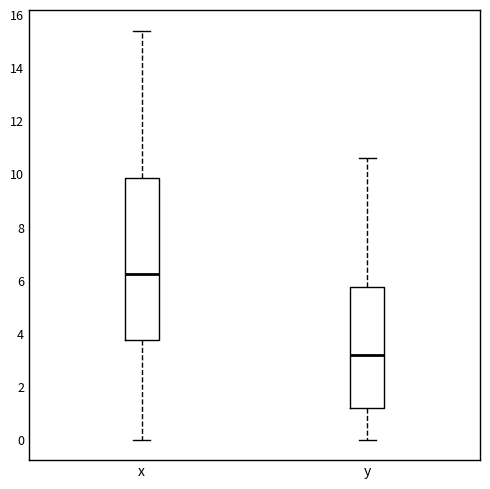

Which box is the tallest, from its lower edge to its upper edge?

x